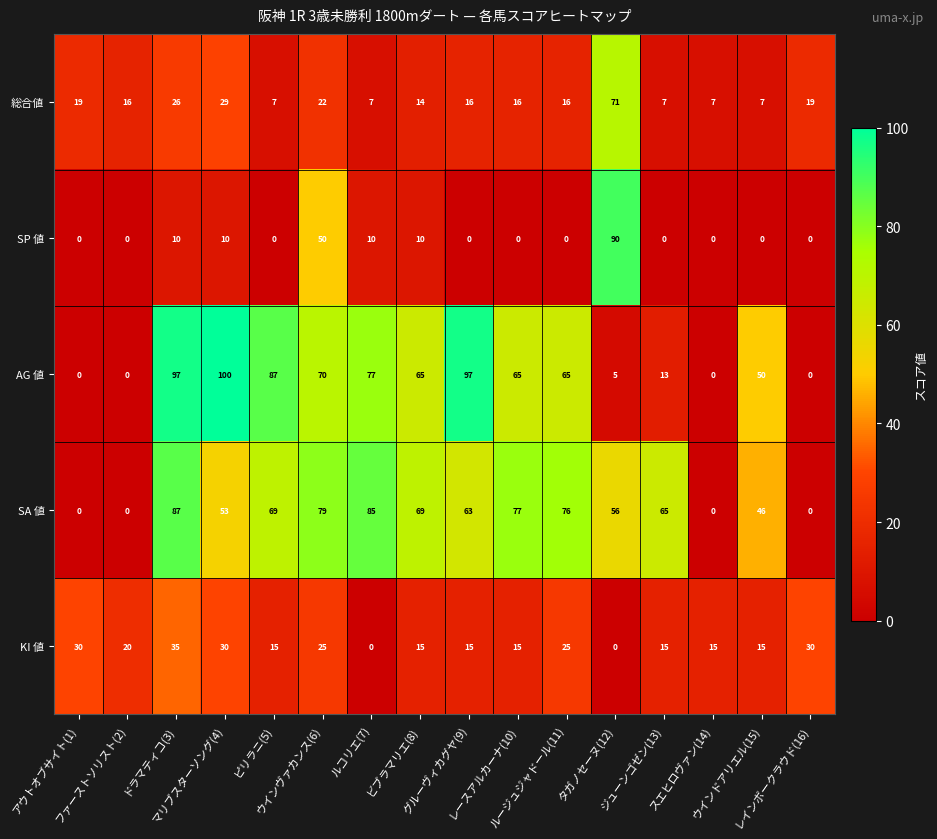

How many categories are shown in the chart?

16